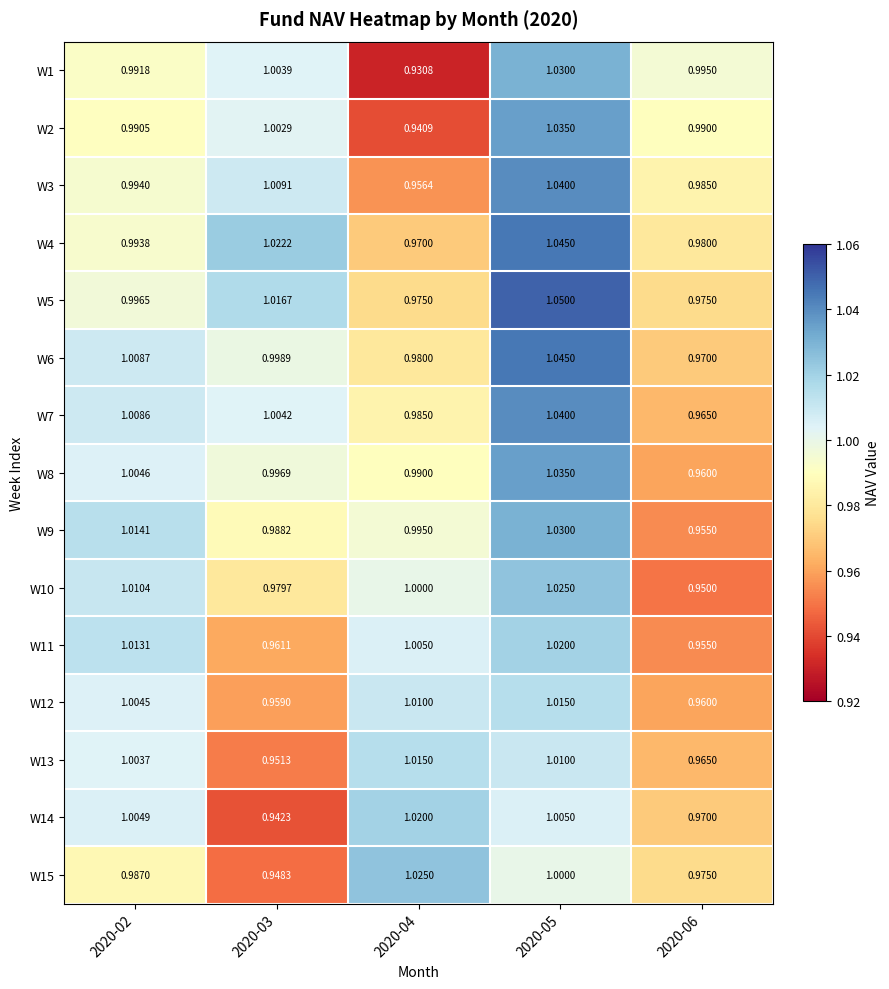

Is the value of W5 at 2020-06 greater than the value of W12 at 2020-03?

Yes